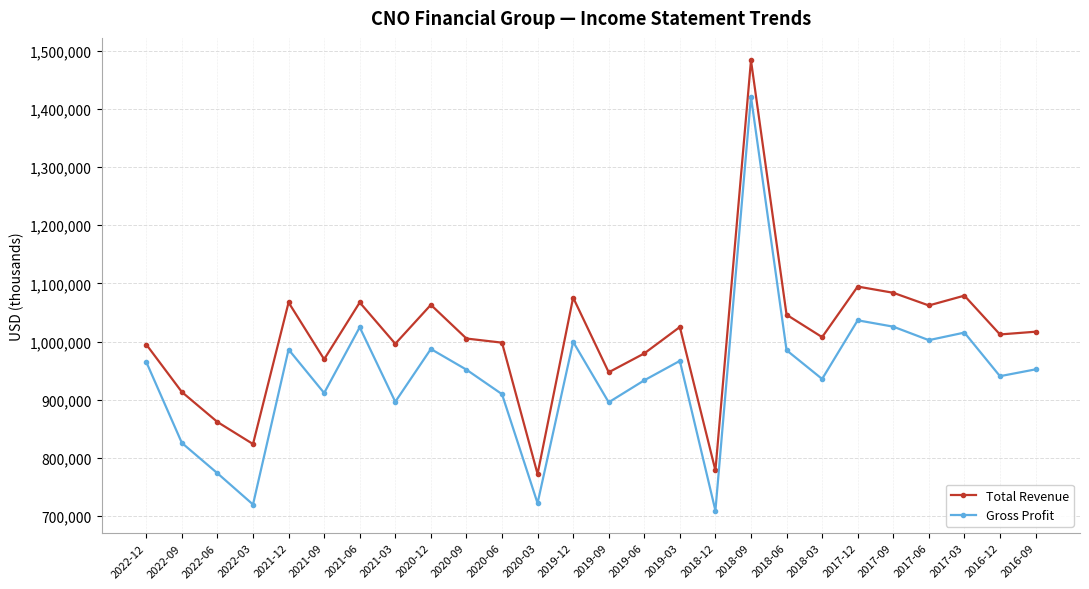

How many lines are shown in the chart?

2